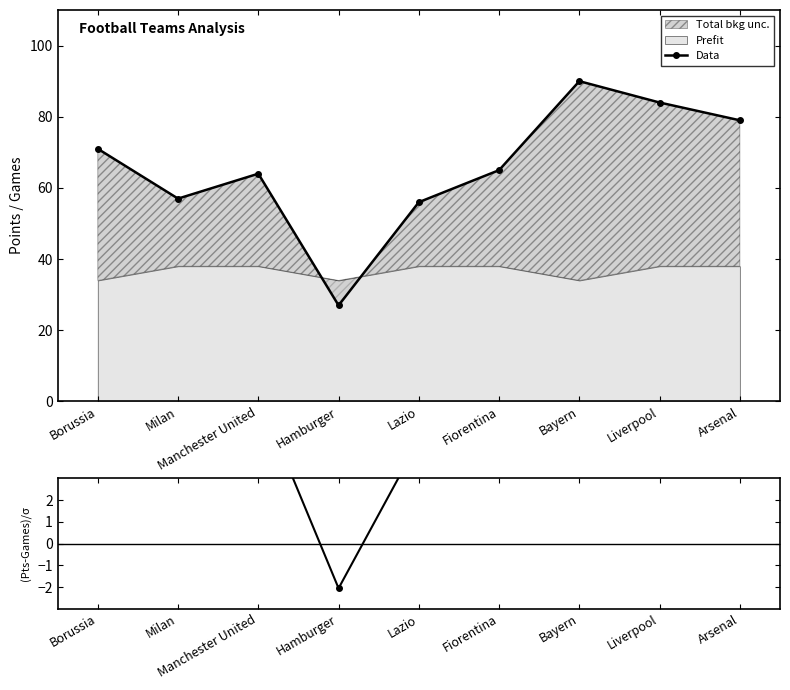

Is the value of (Points-Games)/σ at Milan greater than the value of Data at Hamburger?

No